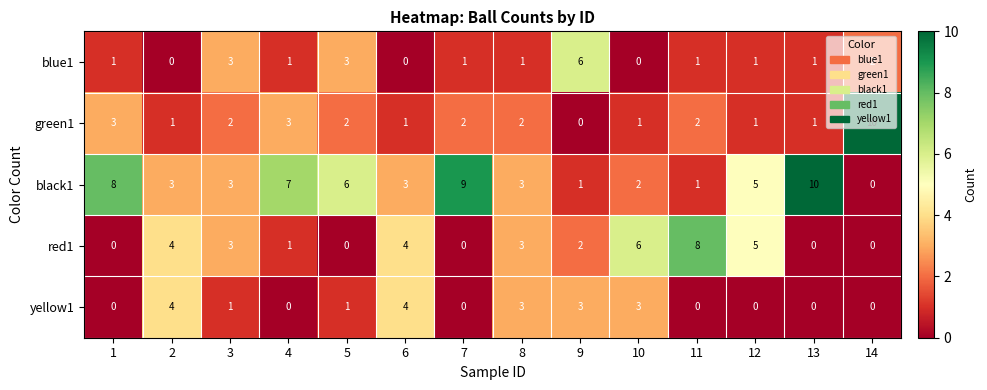

The value of blue1 at 6 is 2. True or false?

False